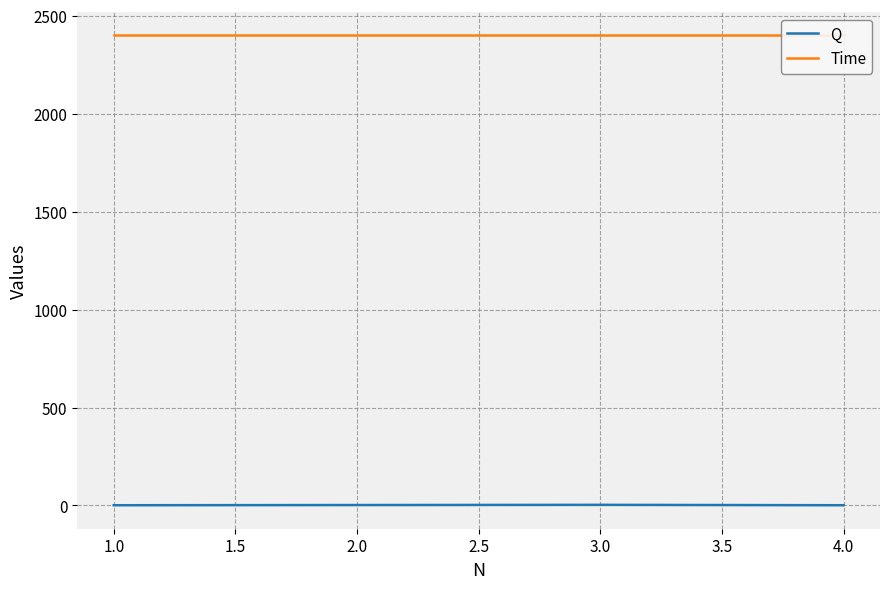

True or false: Q has more than 2 points higher than both neighbors.

False